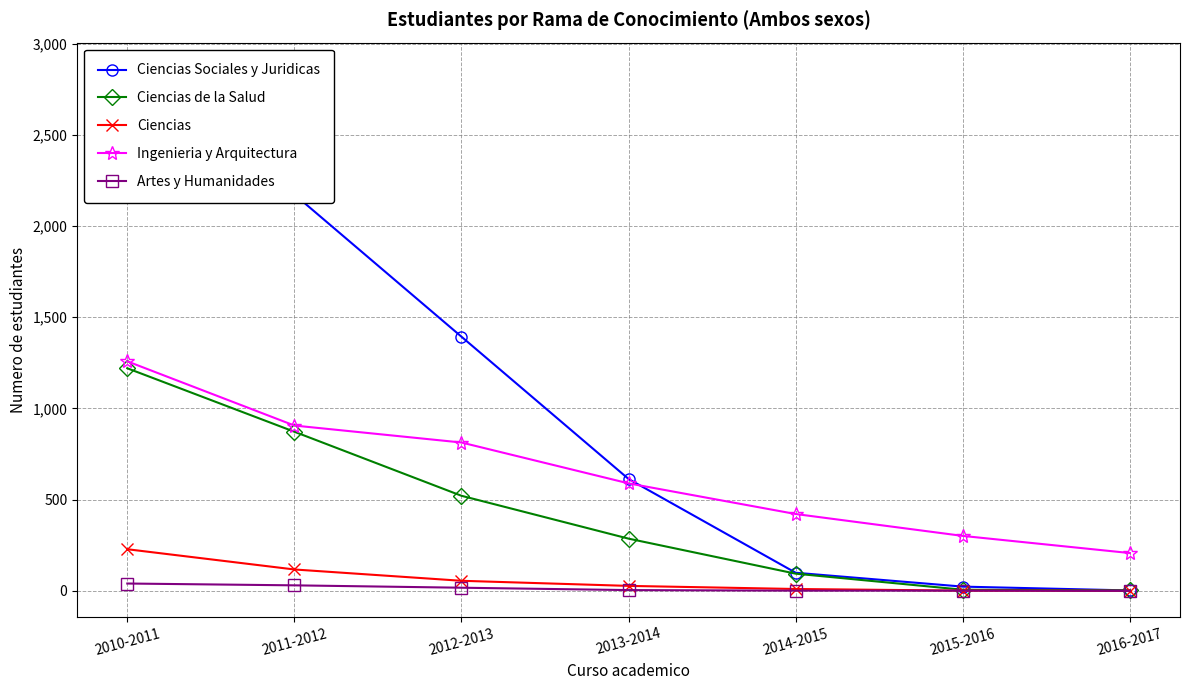

Count the number of data series in this chart.

5